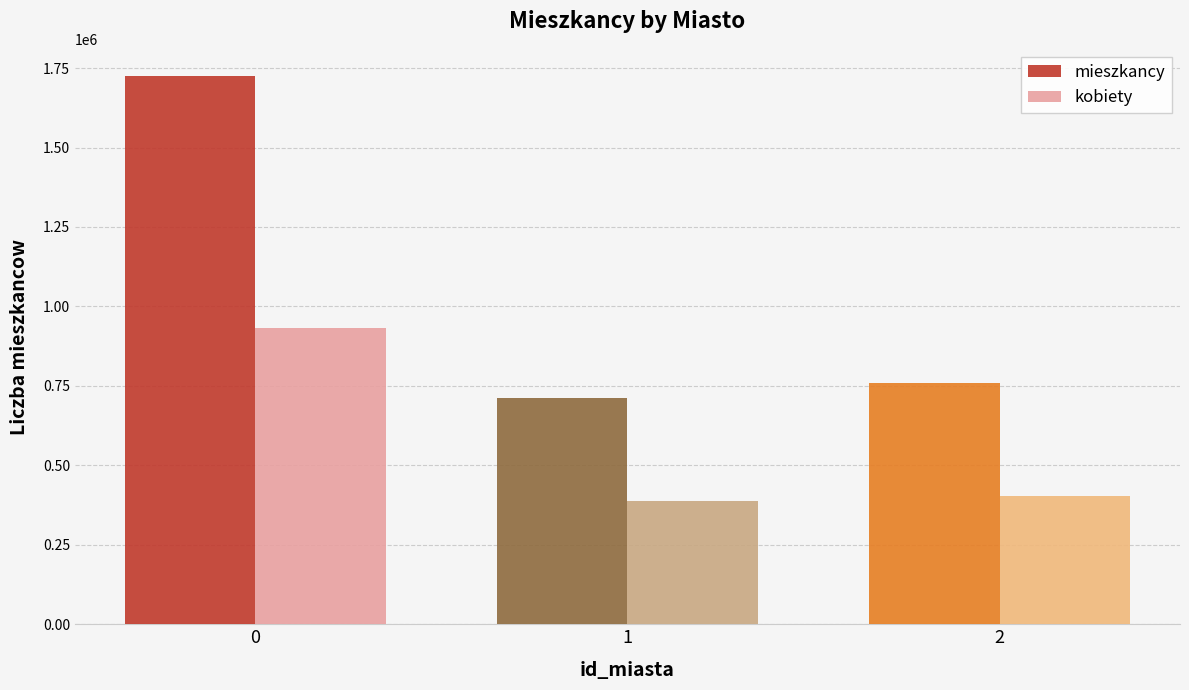

Reading right to left, extract all data points from this chart.

mieszkancy: 758334	711300	1724400
kobiety: 405051	387600	933200